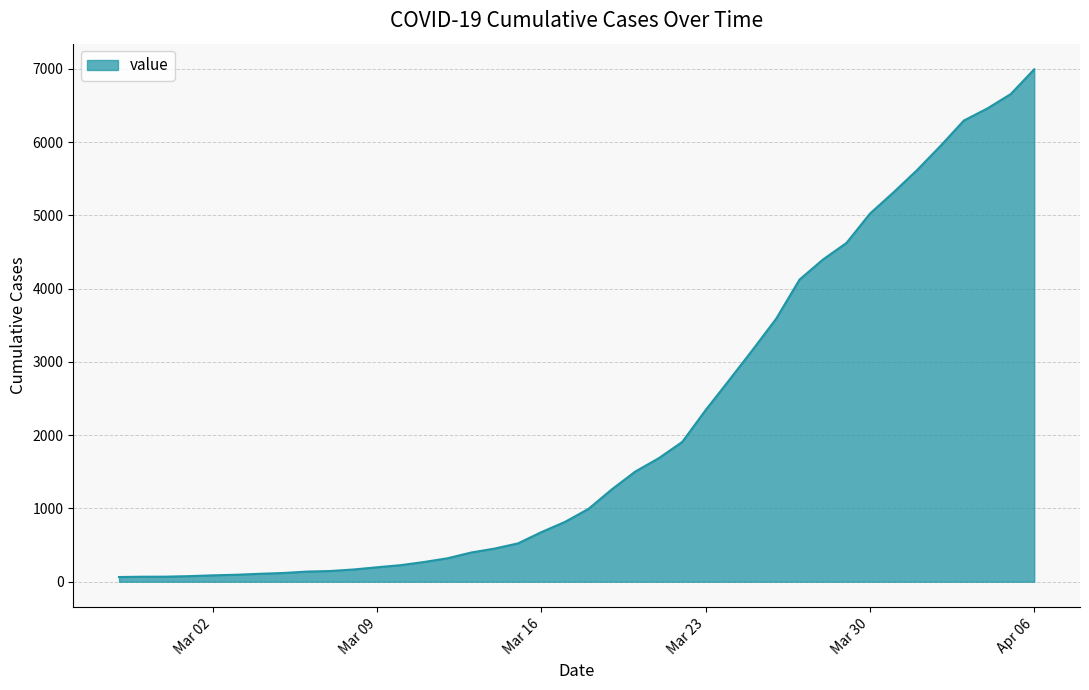

What is the greatest value displayed?

6995